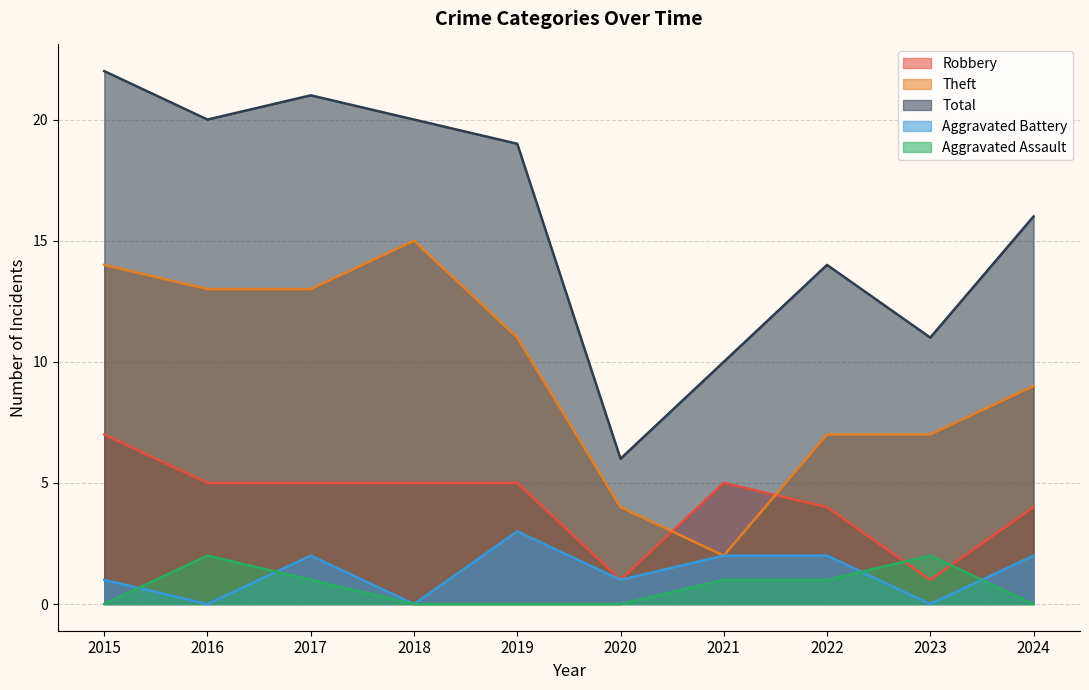

What are all the series names shown in the legend?

Robbery, Theft, Total, Aggravated Battery, Aggravated Assault